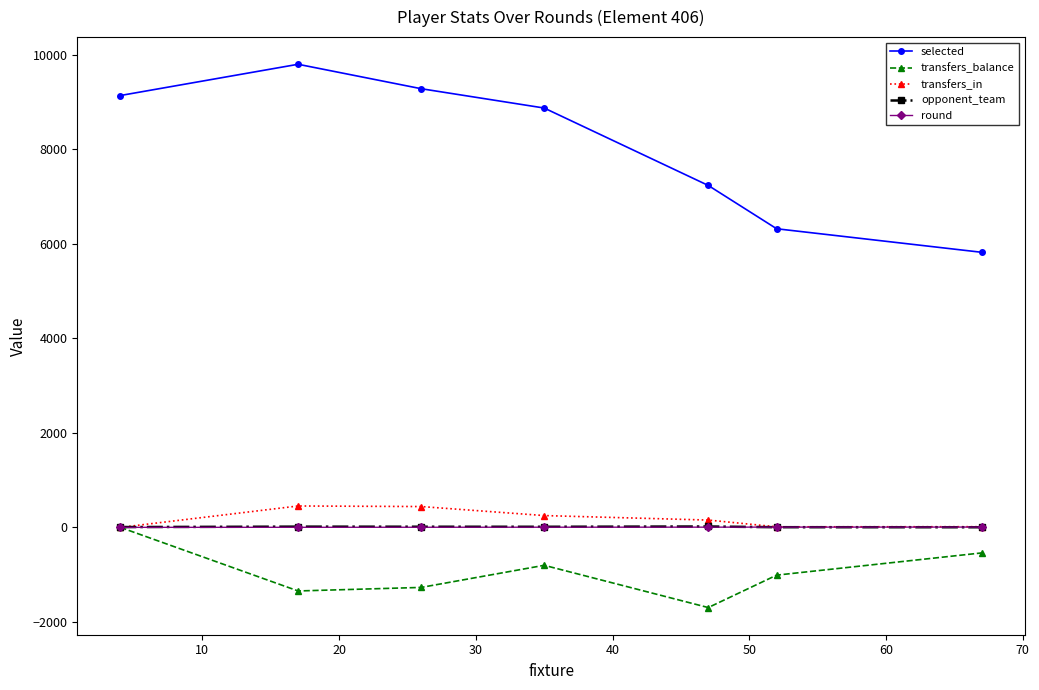

What is the maximum value for opponent_team?

19